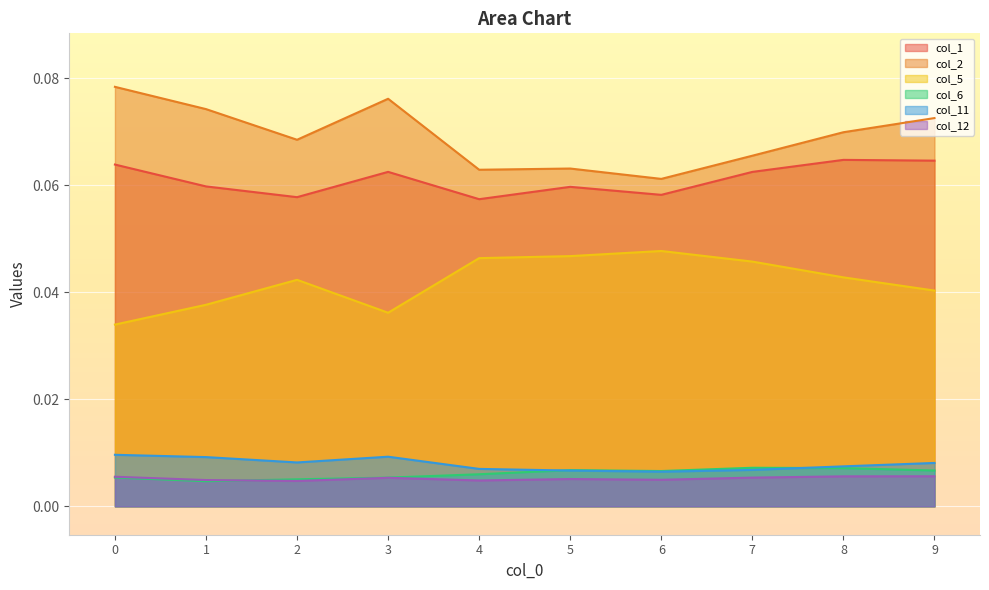

List the labels in order of col_11 value, smallest first.

6, 5, 7, 4, 8, 9, 2, 1, 3, 0